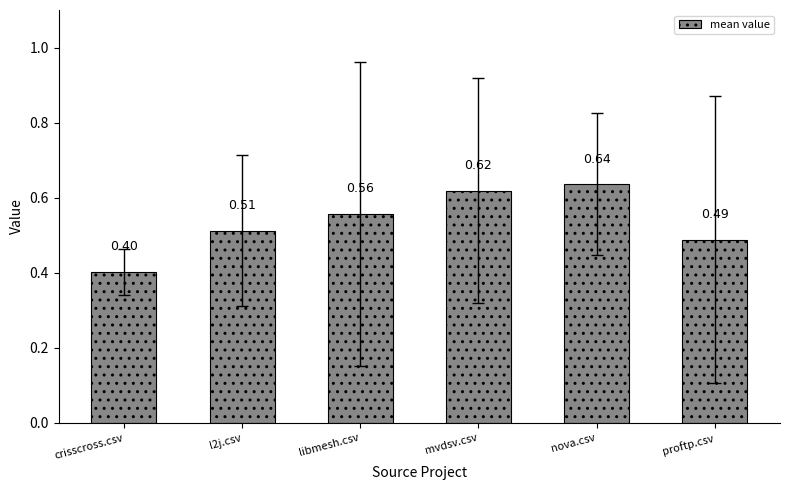

List the labels in order of value, smallest first.

crisscross.csv, proftp.csv, l2j.csv, libmesh.csv, mvdsv.csv, nova.csv